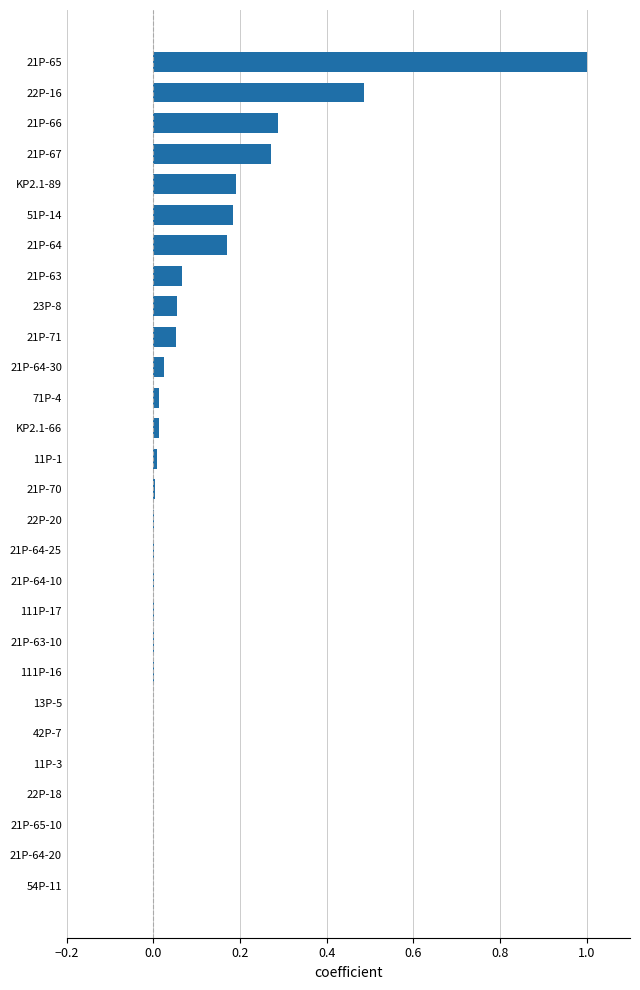

What is the sum of all values?

2.8